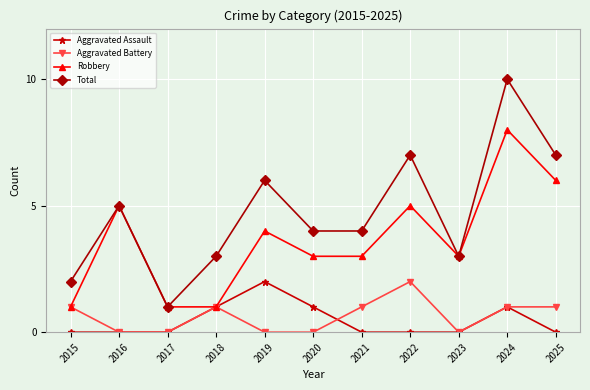

Is the value of Total at 2024 greater than the value of Aggravated Battery at 2017?

Yes